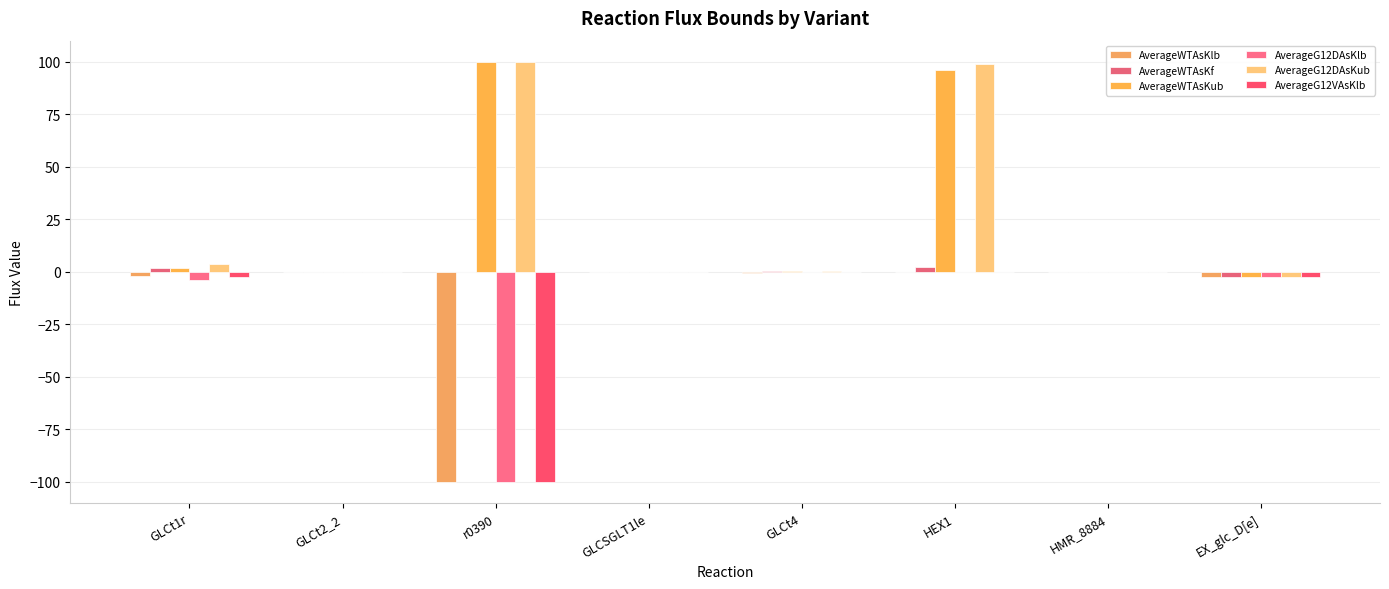

Are the bars grouped side by side (vs. stacked)?

Yes